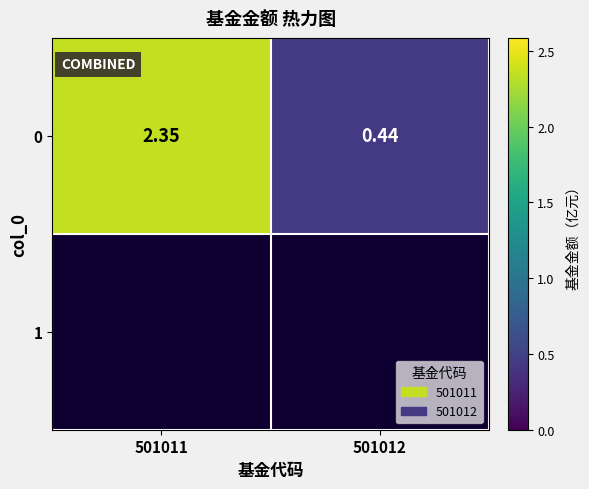

What is the minimum value shown in the chart?

0.4